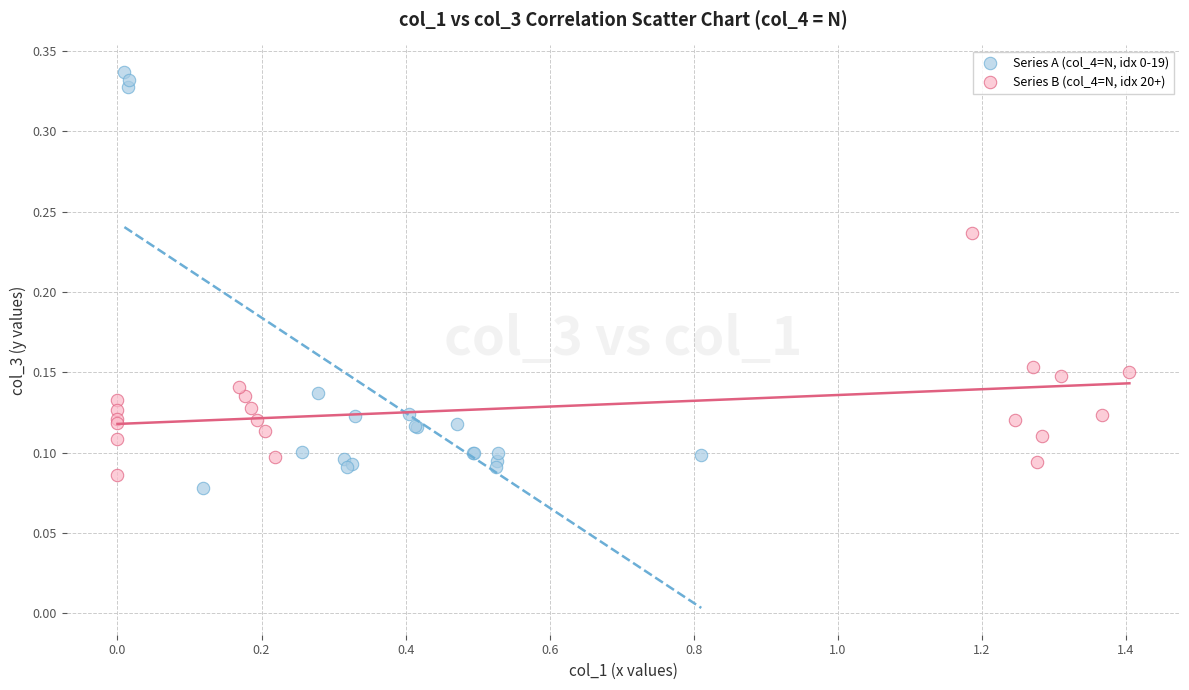

Which series has the largest Y range (max minus min)?

Series A (col_4=N, idx 0-19)